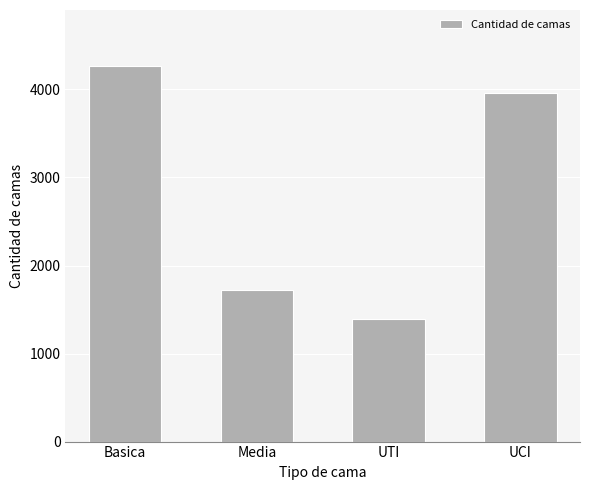

Rank the categories by value from highest to lowest.

Basica, UCI, Media, UTI